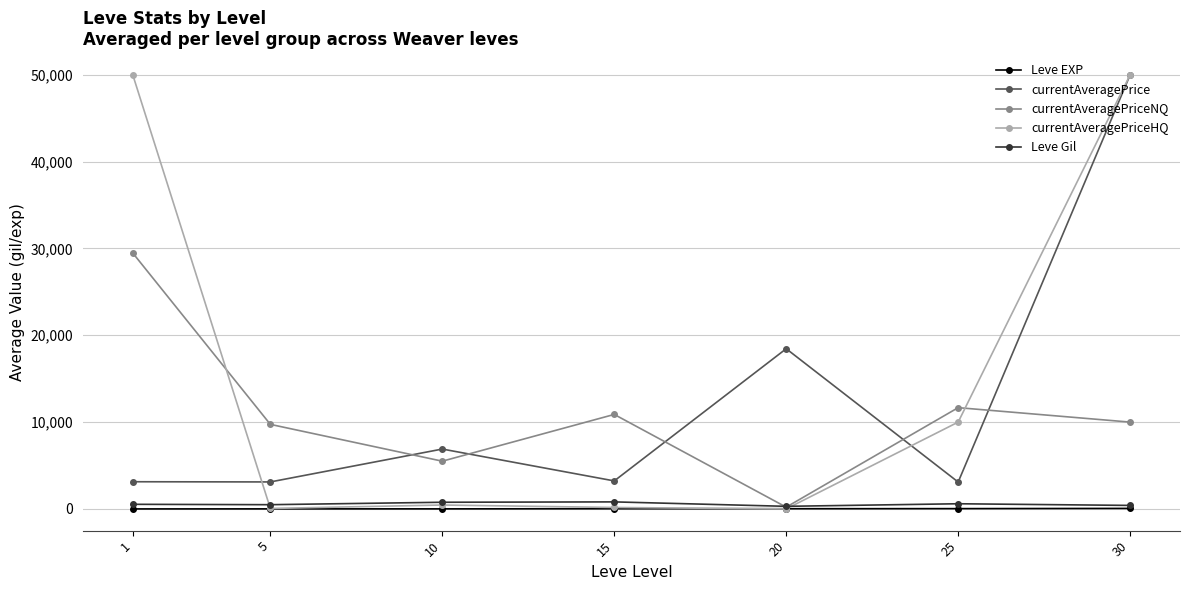

What is the maximum value for currentAveragePrice?

50000.0